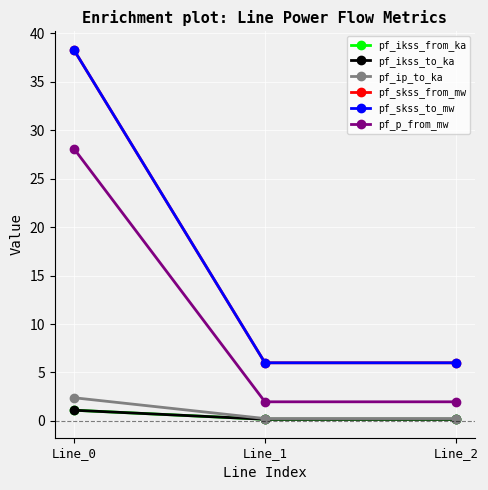

At which label does pf_p_from_mw reach its peak?

Line_0